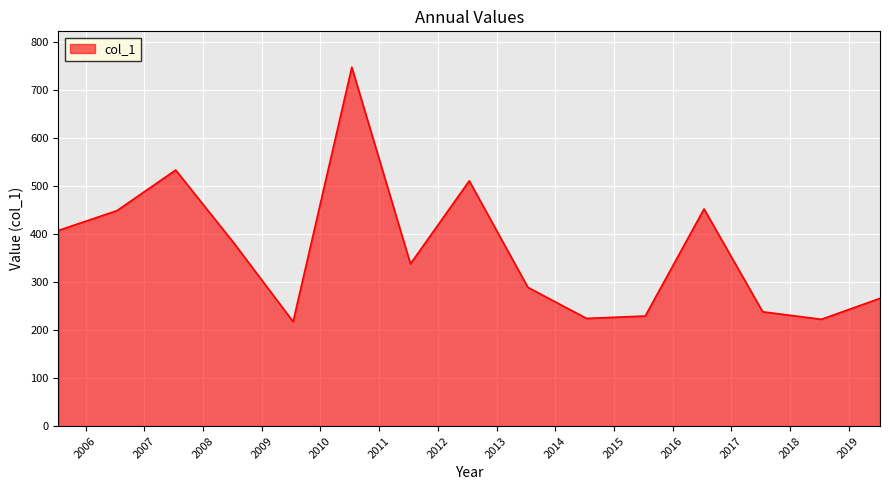

What is the minimum value shown in the chart?

217.8